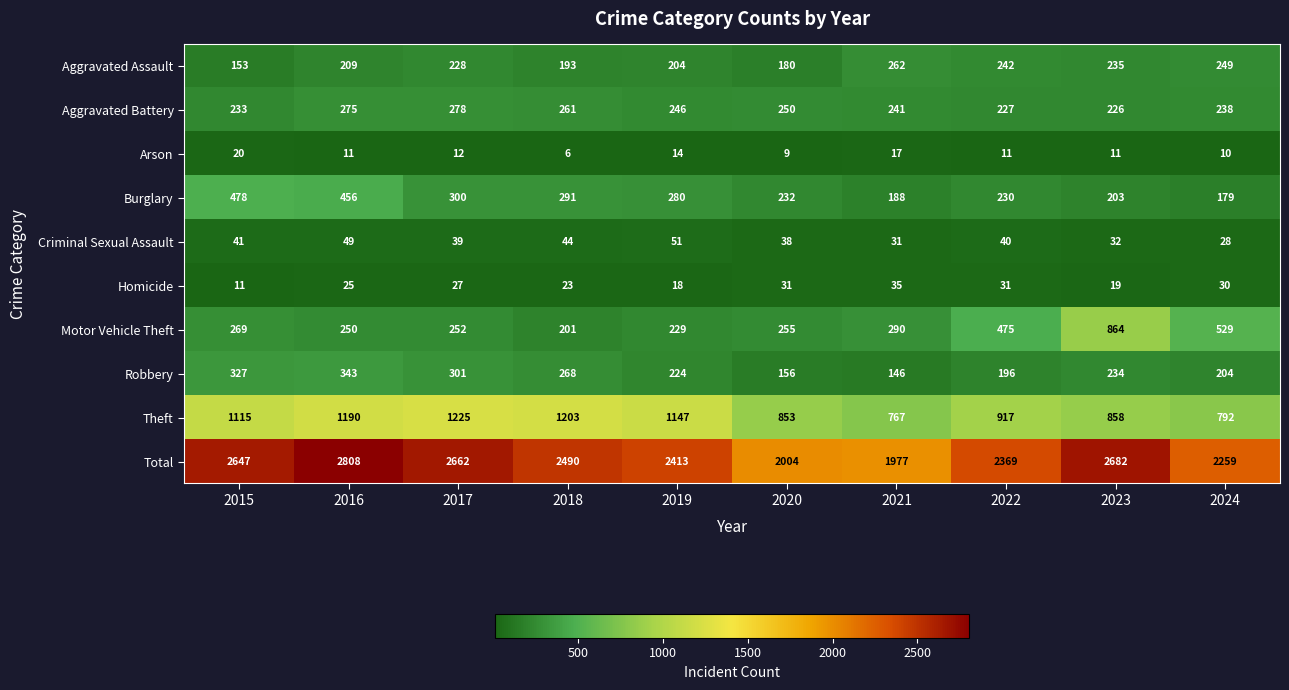

What is the spread (max minus min) of values at 2020?

1995